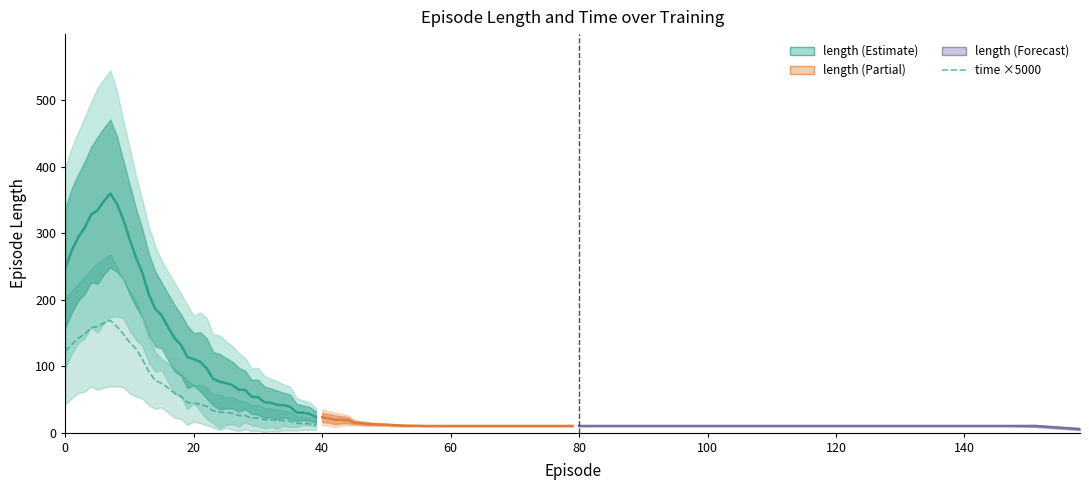

True or false: time (×5000) and length cross at least once.

False